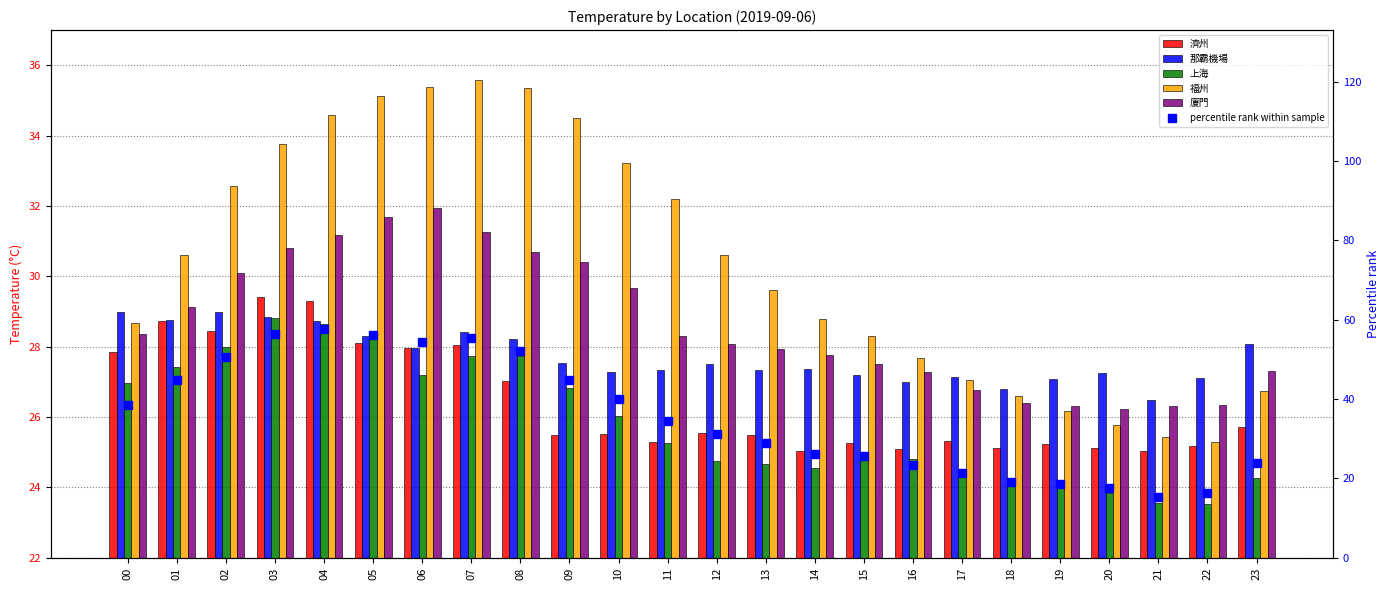

How many groups of bars are there?

24